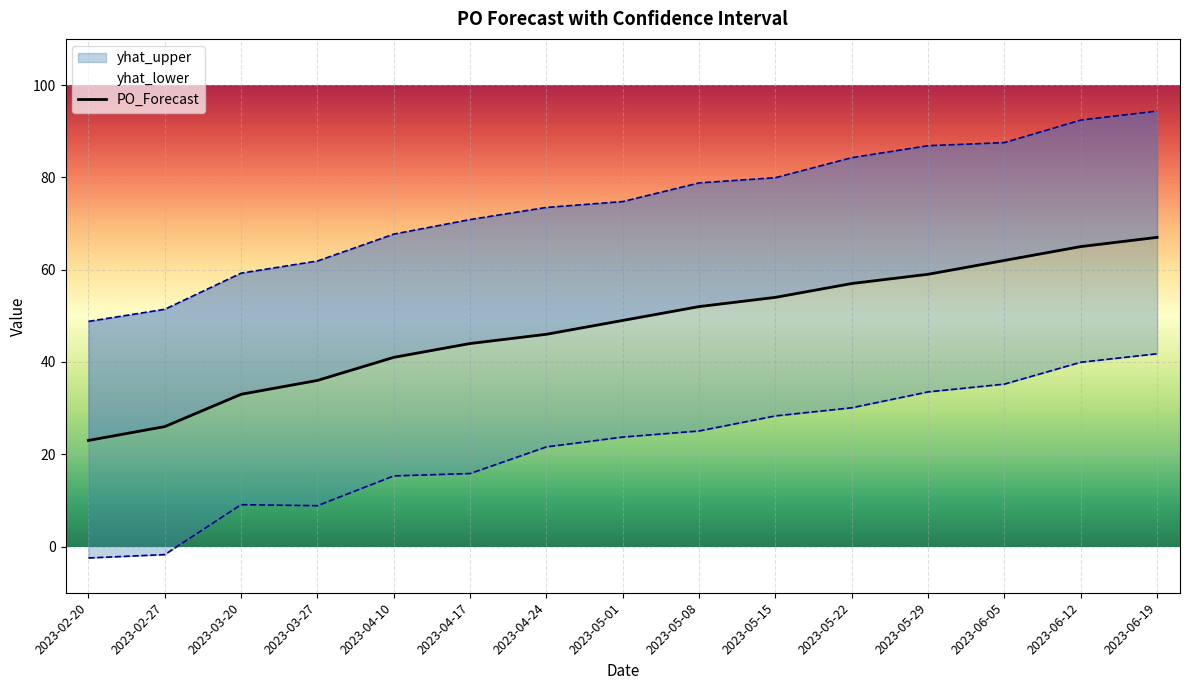

Rank the categories by value from highest to lowest.

2023-06-19, 2023-06-12, 2023-06-05, 2023-05-29, 2023-05-22, 2023-05-15, 2023-05-08, 2023-05-01, 2023-04-24, 2023-04-17, 2023-04-10, 2023-03-27, 2023-03-20, 2023-02-27, 2023-02-20